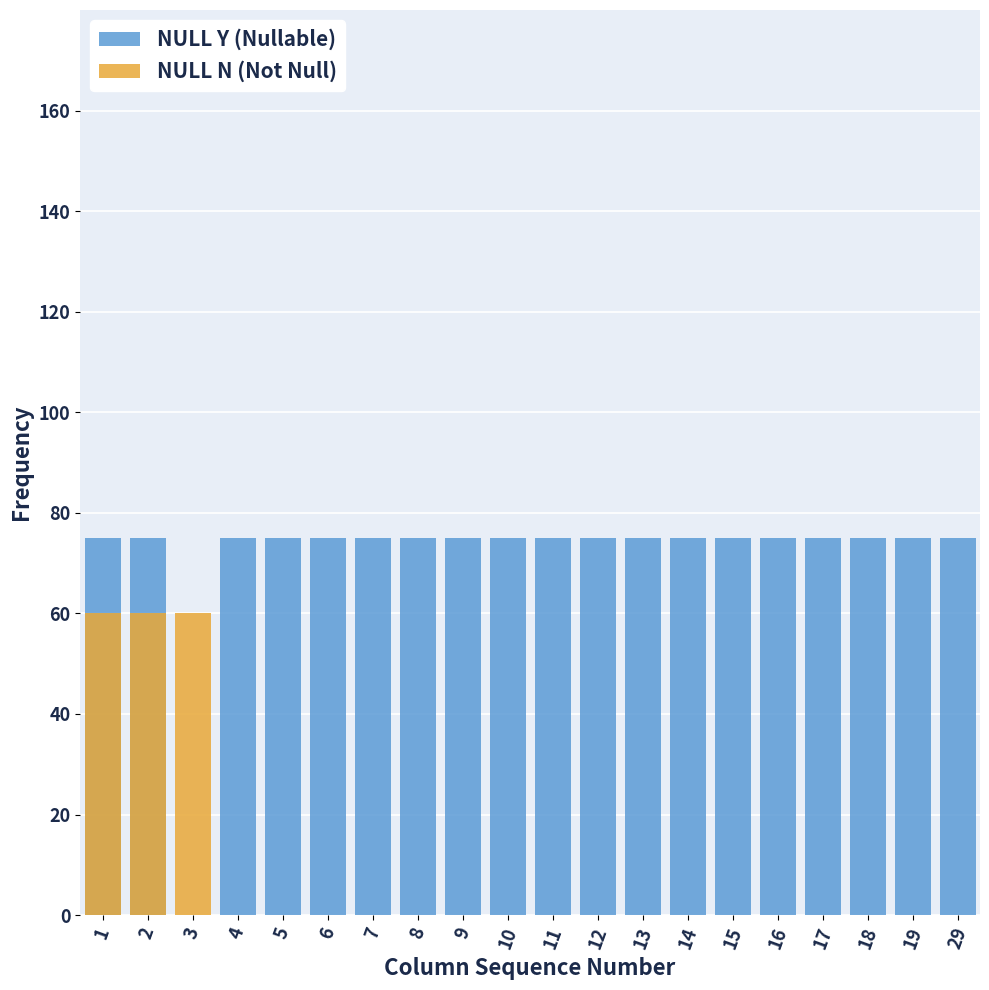

Which series has the widest spread of values?

NULL Y (Nullable)